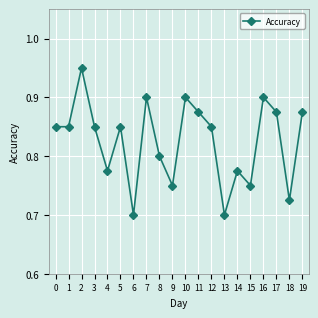

Is it true that the value at 18 is 0.7?

True